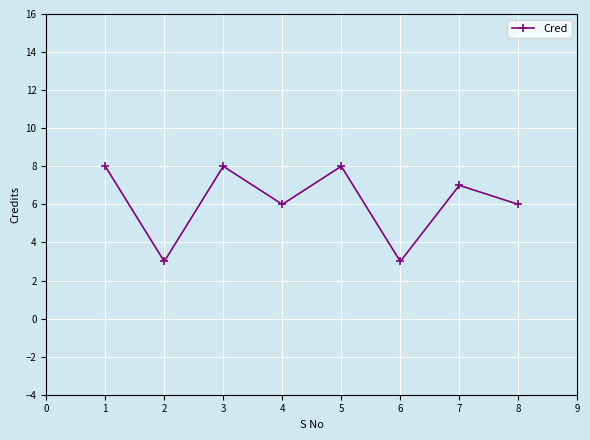

How many data points are less than 7?

4